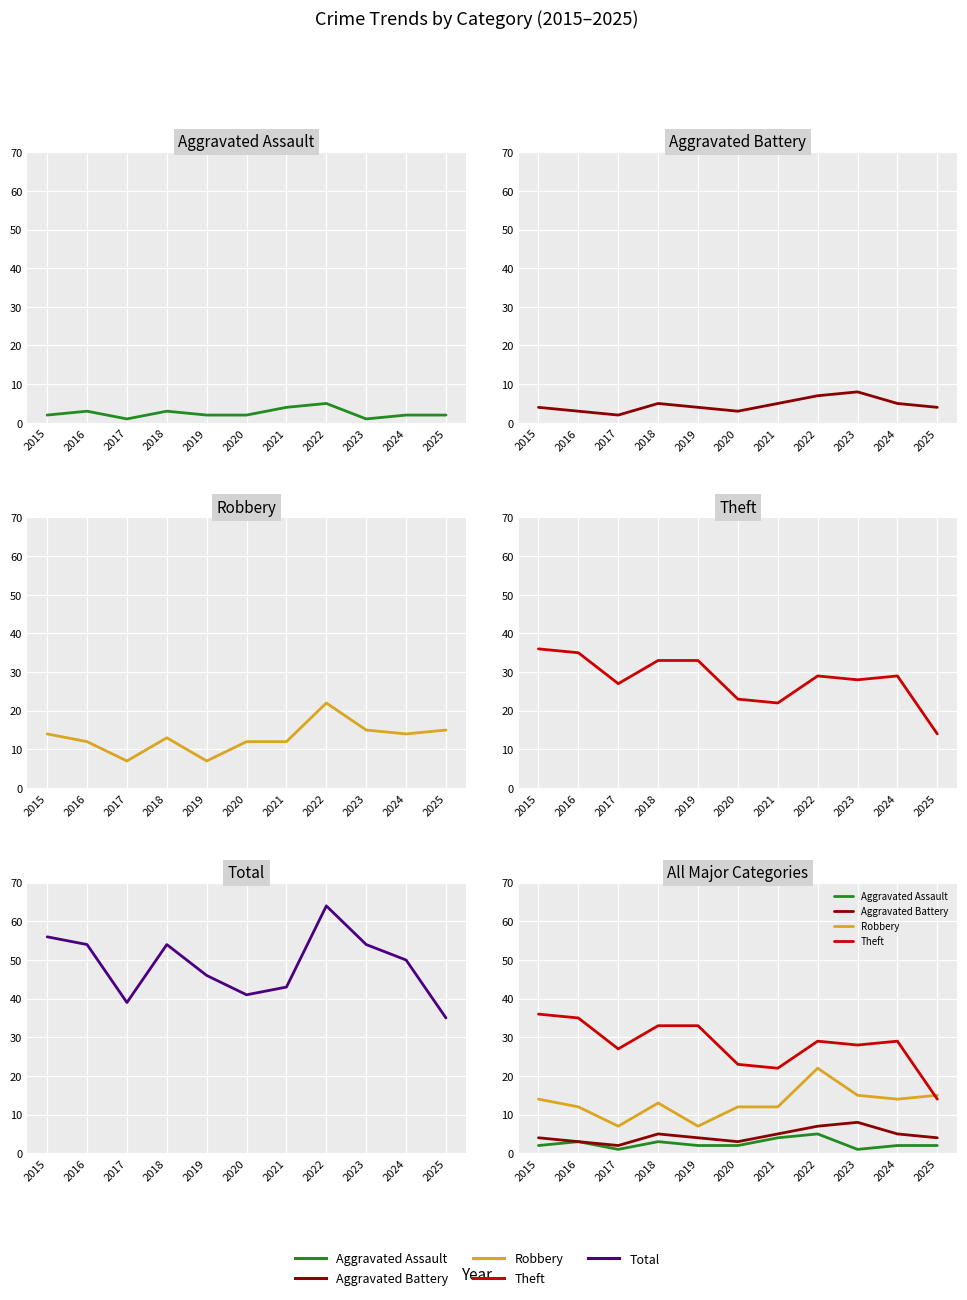

Which category has the lowest value in the Aggravated Battery series?

2017